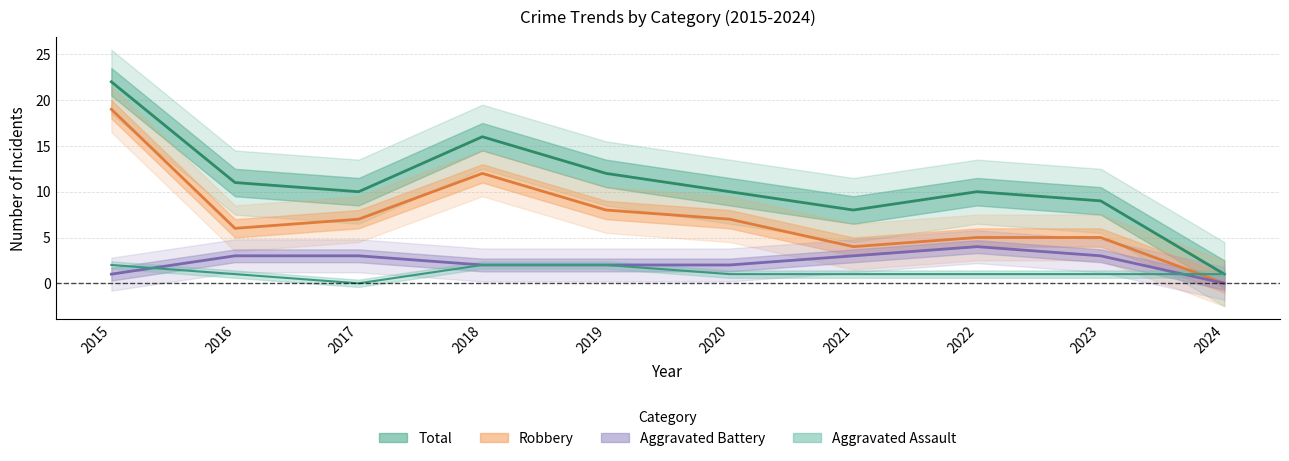

How many data points in Total are above 10?

4